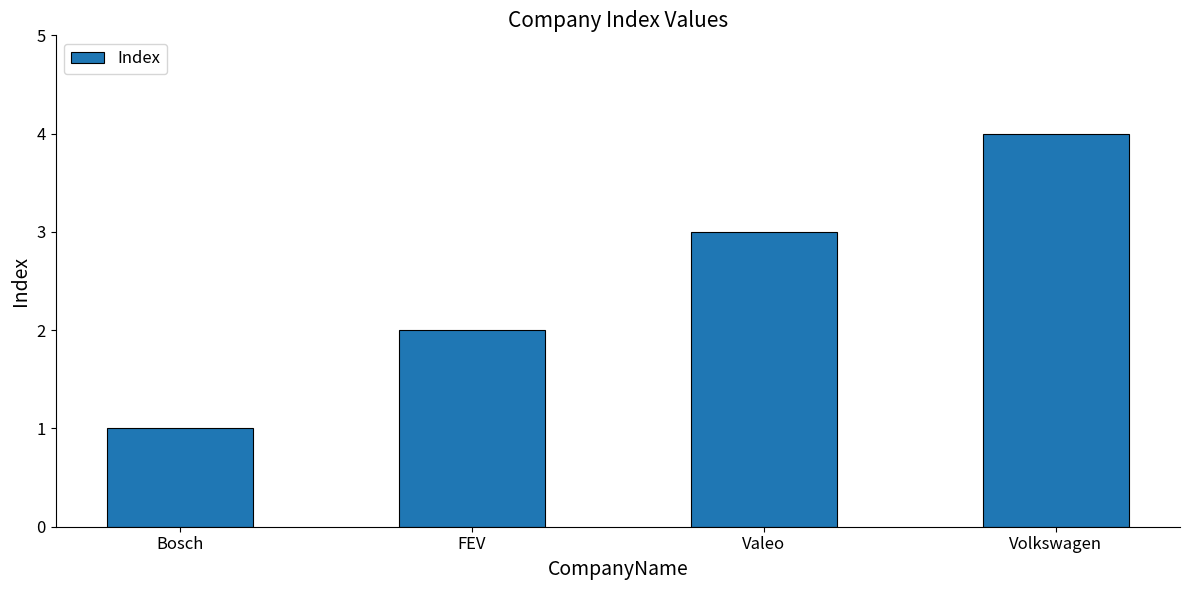

What is the value of the 1st bar from the left?

1